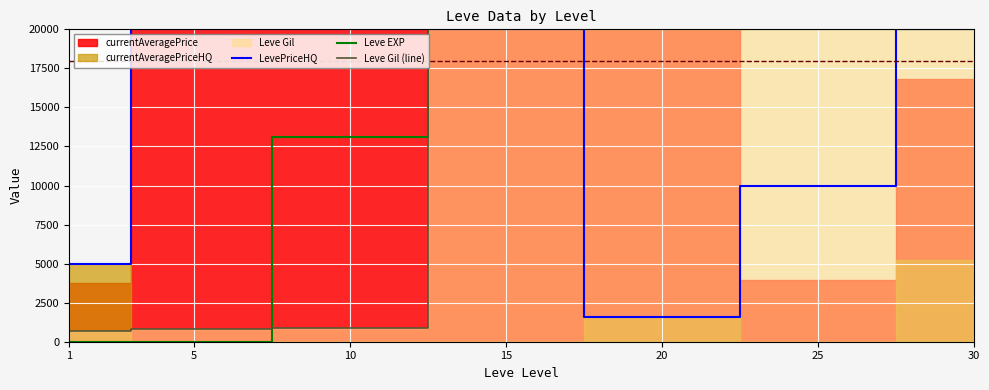

Which has a higher value, 20 or 15?

15